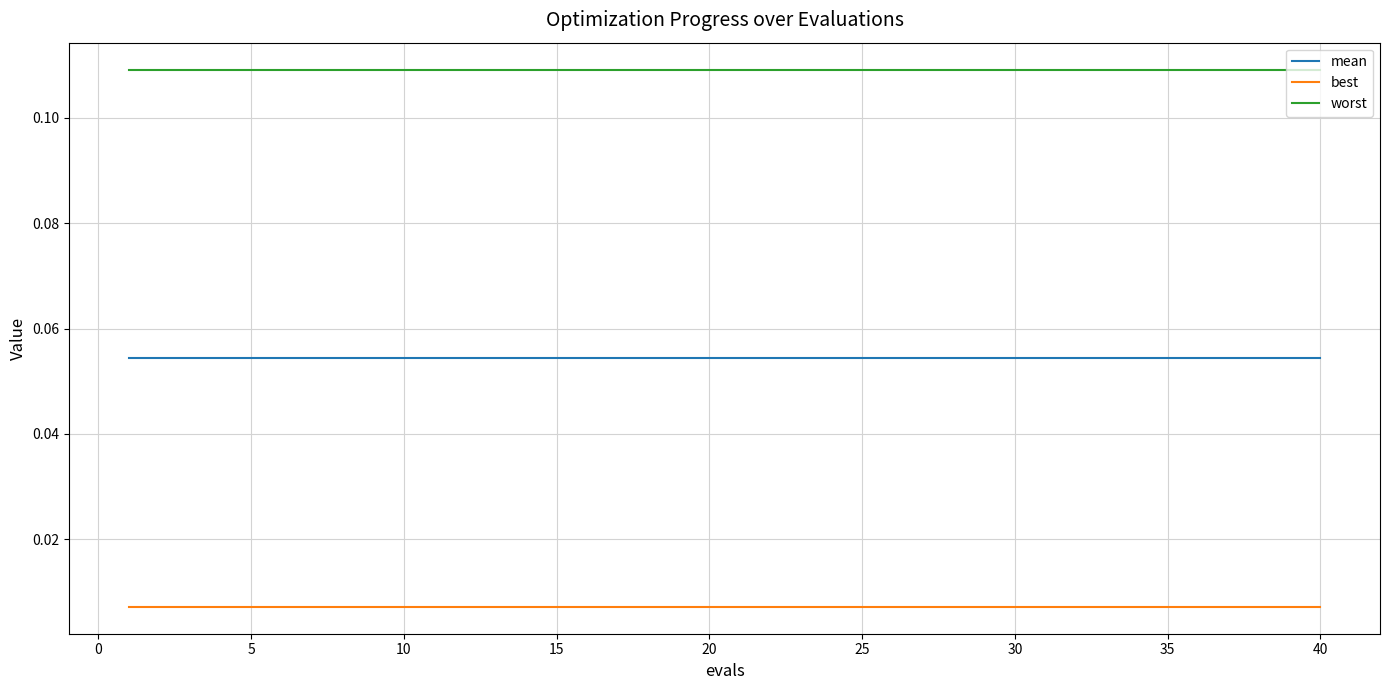

List the series in order of their overall mean, lowest first.

best, mean, worst